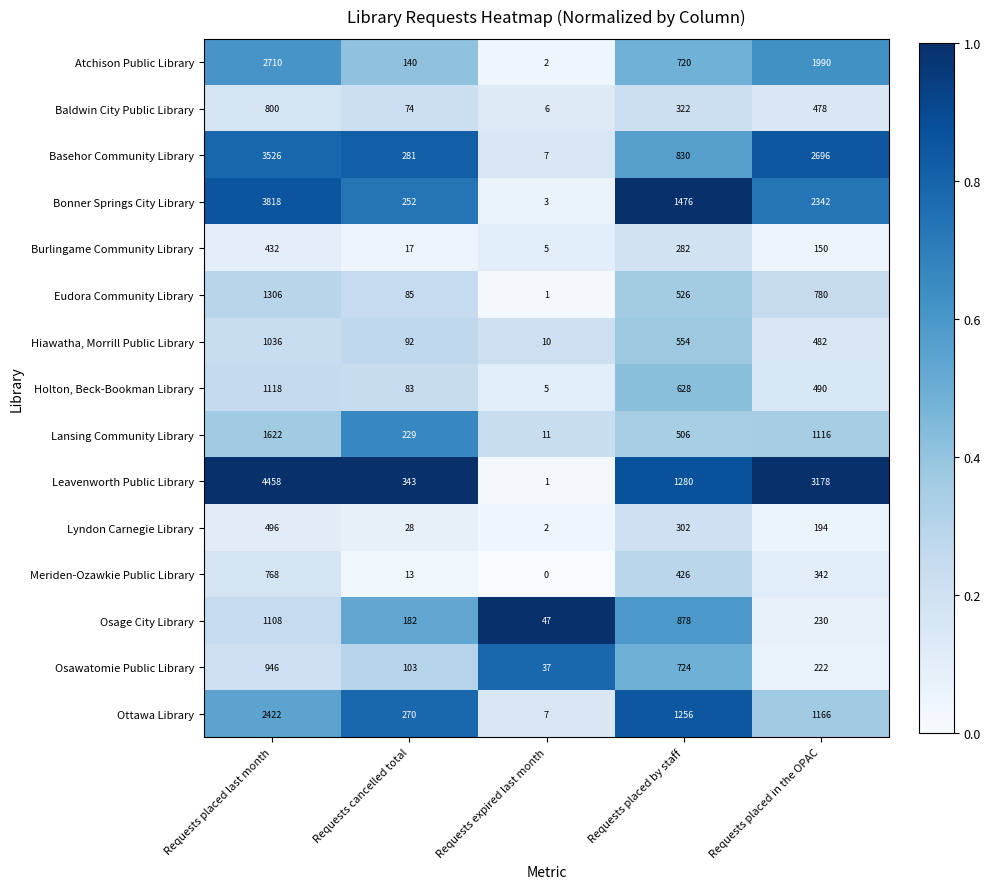

At which label is Holton, Beck-Bookman Library closest to 561?

Requests placed by staff